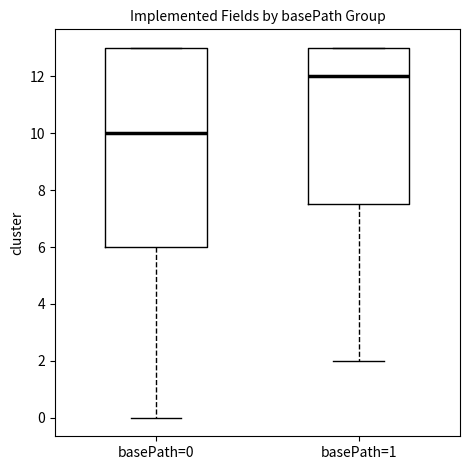

Which box is the tallest, from its lower edge to its upper edge?

basePath=0